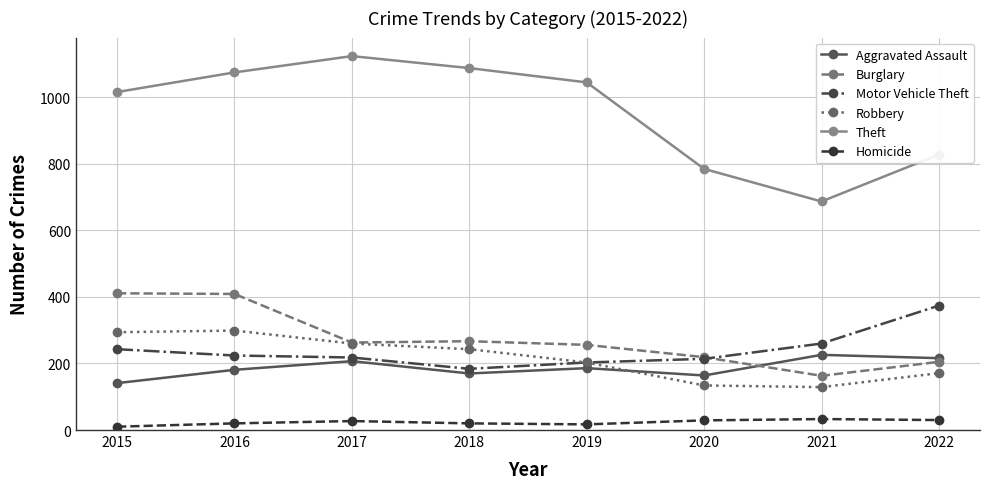

What is the greatest value displayed?

1124